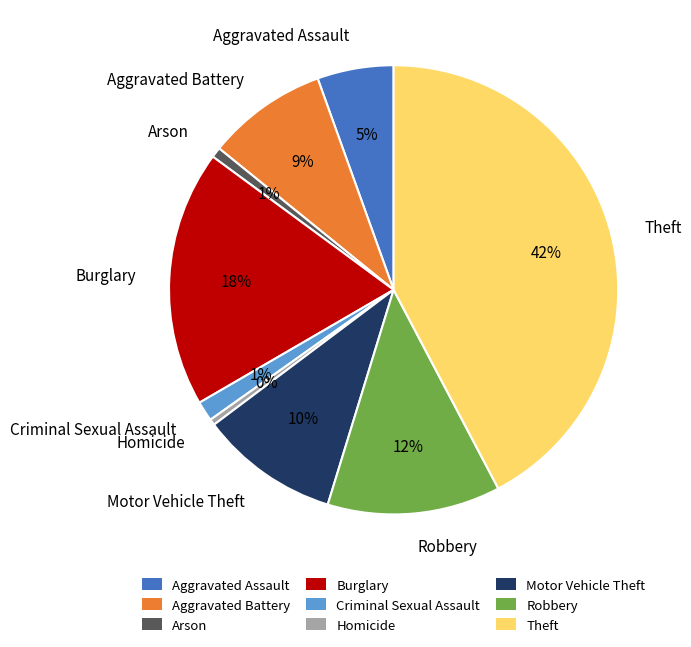

Is it true that Homicide is 9% of the pie?

False